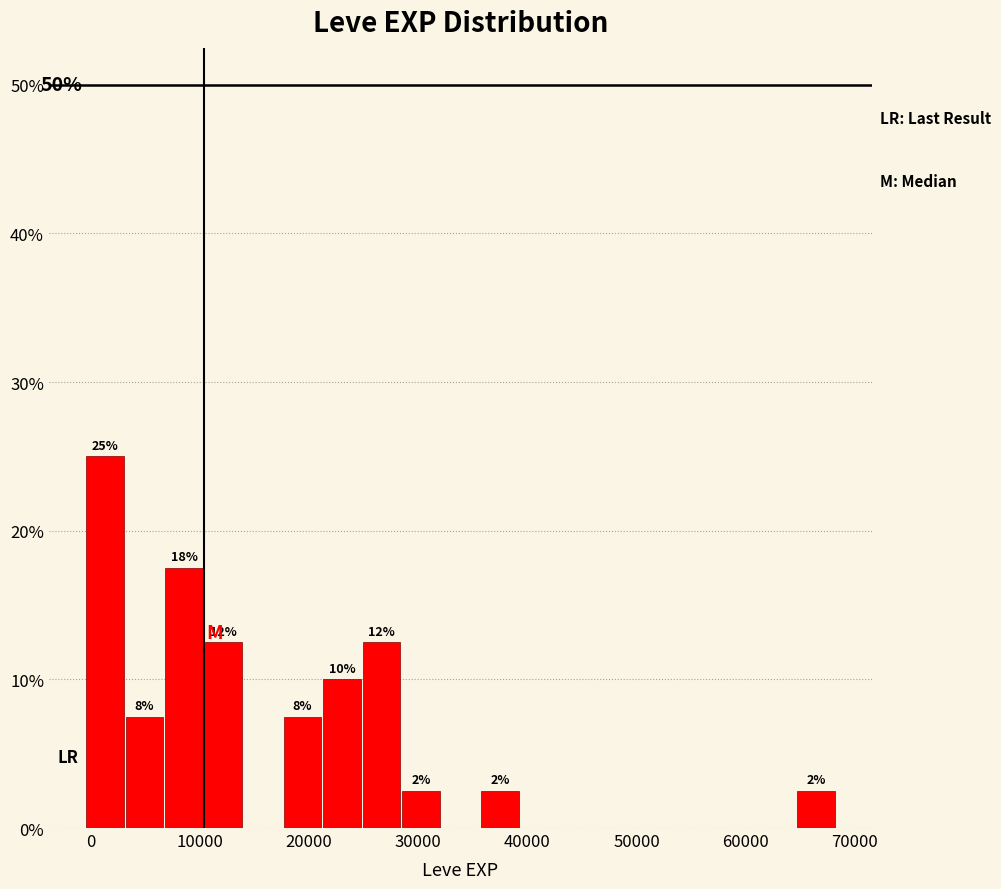

Around what value on the x-axis is the tallest bar? Give the approximate position of its centre, as read against the axis.

1000